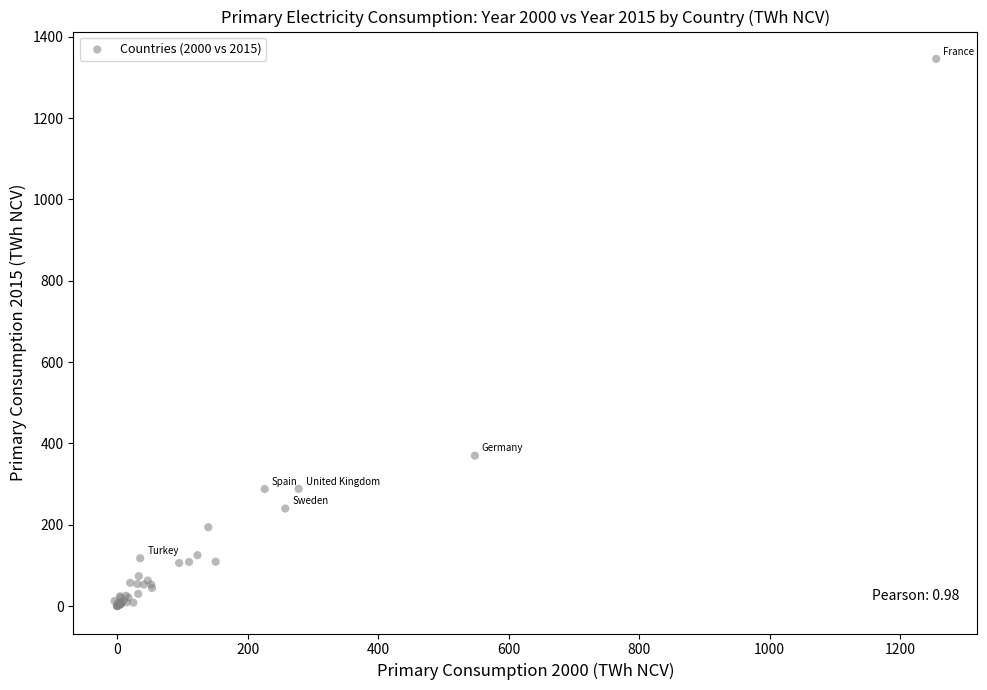

What Y value in the scatter plot is closest to 672?

369.9